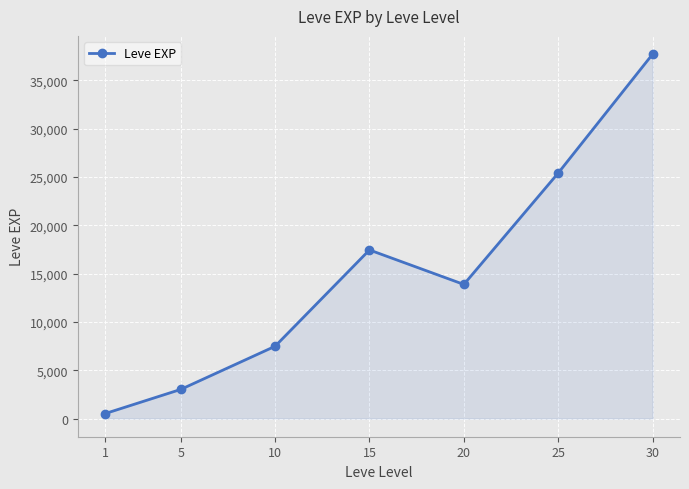

Reading right to left, list all the values displayed in this chart.

30=37715.0	25=25410.0	20=13876.7	15=17445.0	10=7475.0	5=3008.3	1=510.2